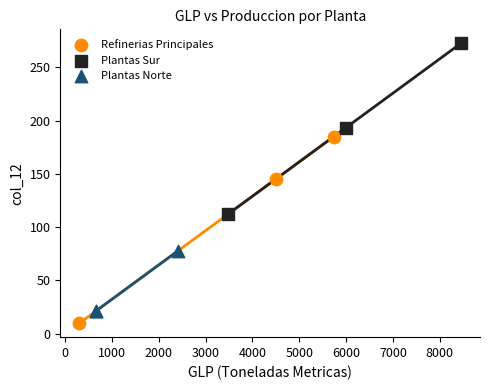

Which series reaches the maximum Y coordinate?

Plantas Sur